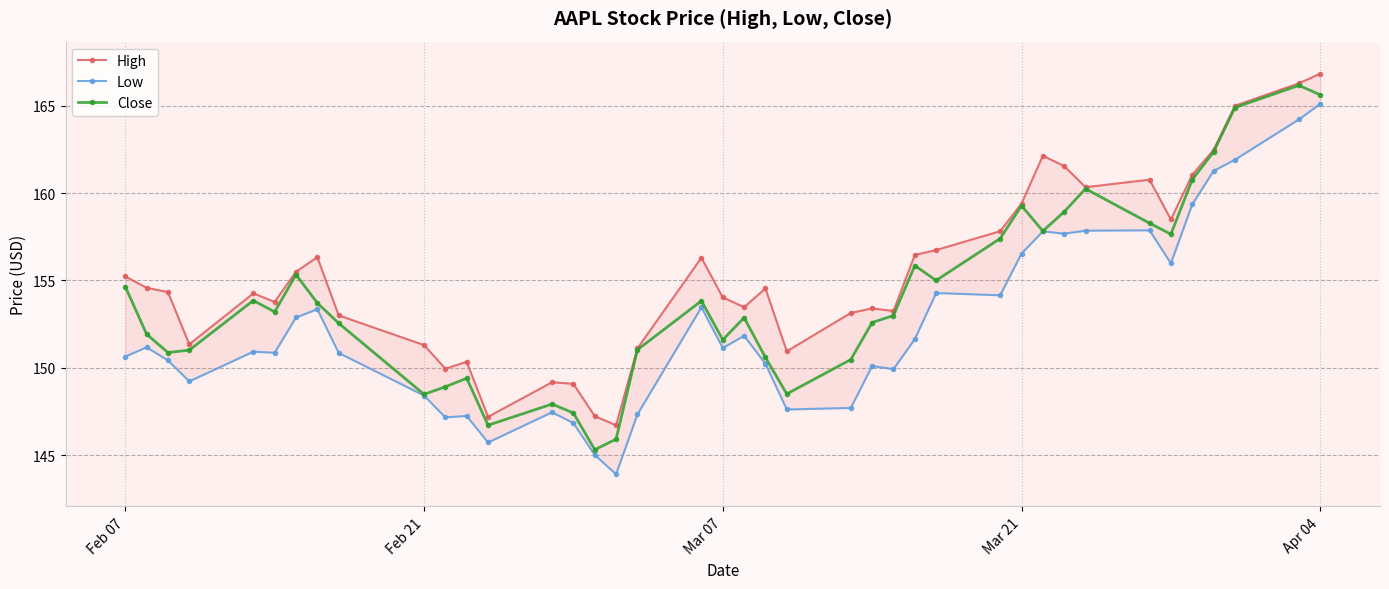

How many interior local valleys does the Close series have?

10